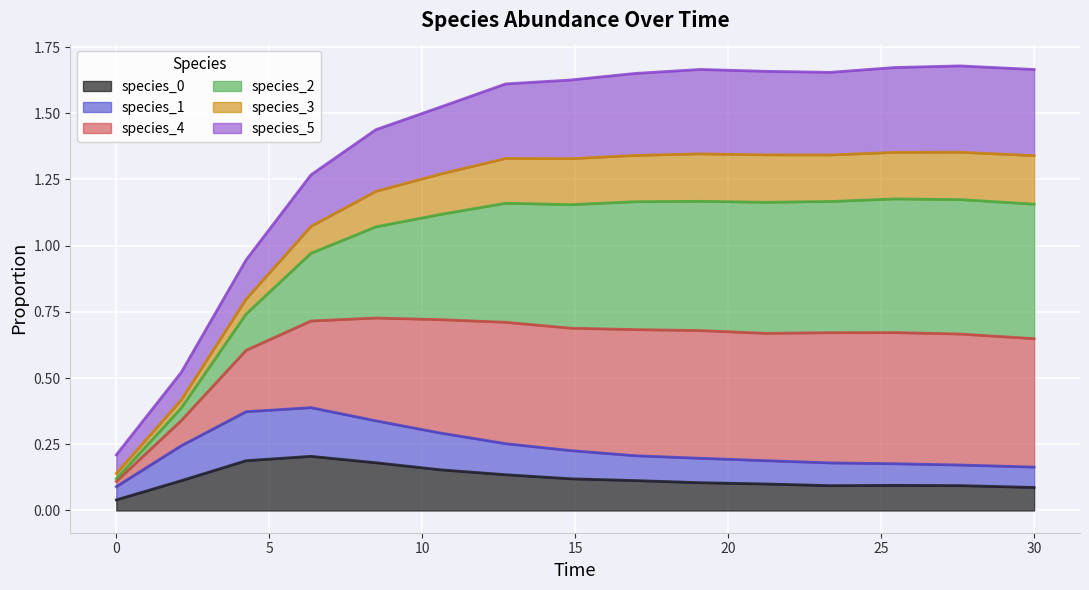

In species_1, how many points are higher than both neighbors (excluding endpoints)?

1